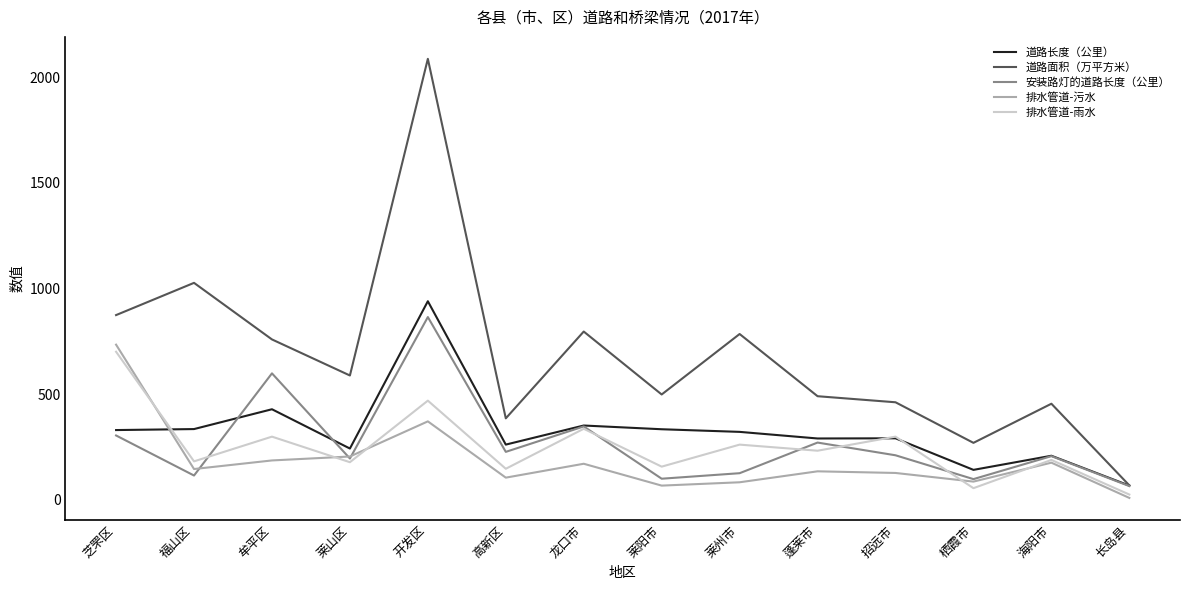

Between 福山区 and 长岛县, which series saw the biggest shift?

道路面积（万平方米）